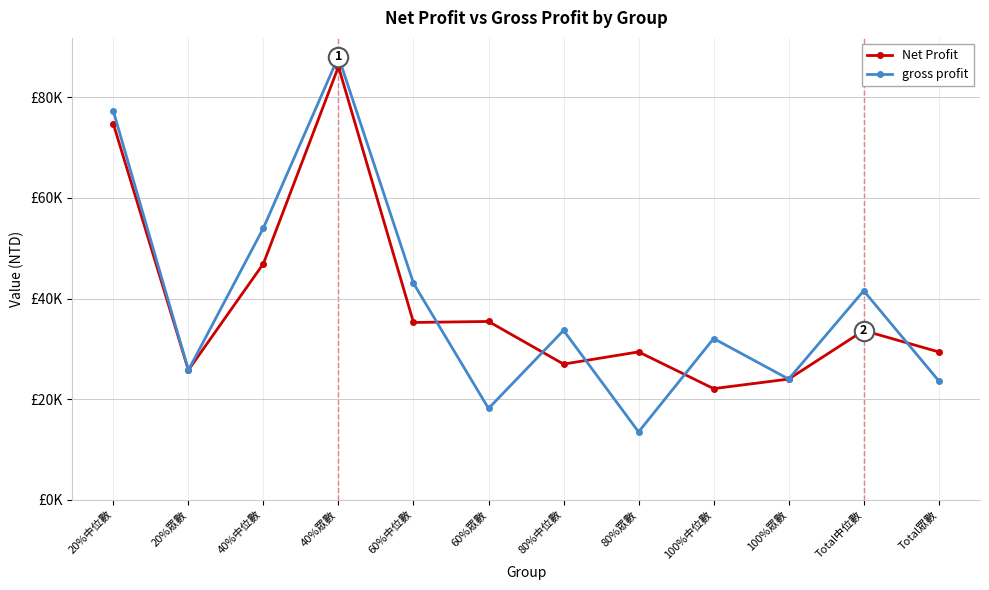

In Net Profit, how many points are lower than both neighbors (excluding endpoints)?

4